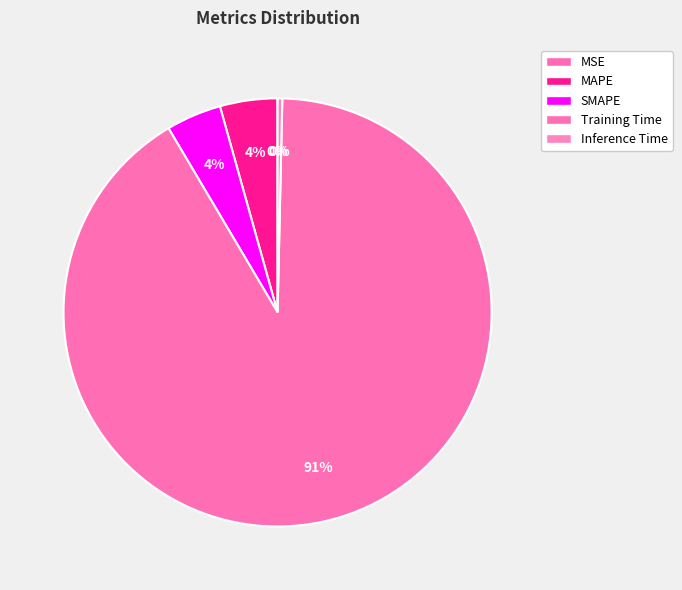

Combined, what portion of the pie is MAPE and SMAPE?

8.5%